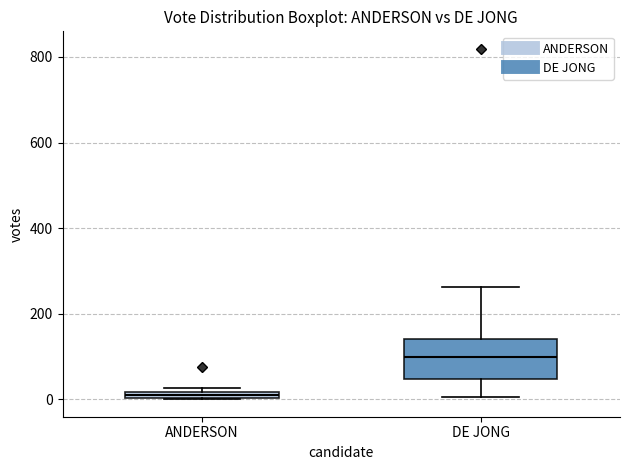

Where is the upper edge of the box for DE JONG on the y-axis? The values are not printed on the chart, so give them approximately, as read against the axis.

140